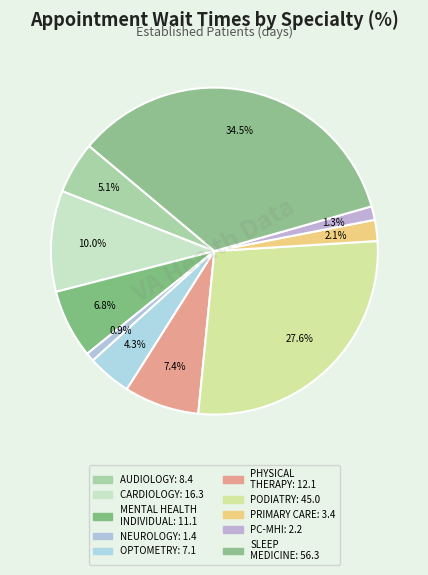

To the nearest percent, what is the difference between the largest and smallest slice percentages?

34%